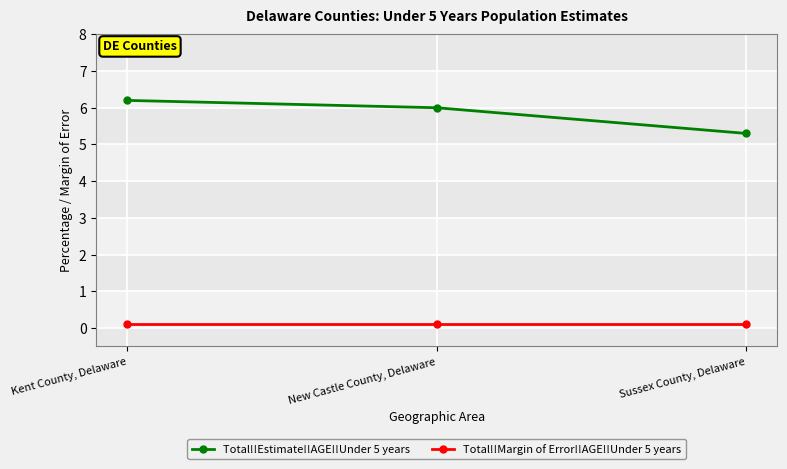

Reading right to left, transcribe all the data shown in this chart.

Total!!Estimate!!AGE!!Under 5 years: 5.3	6.0	6.2
Total!!Margin of Error!!AGE!!Under 5 years: 0.1	0.1	0.1